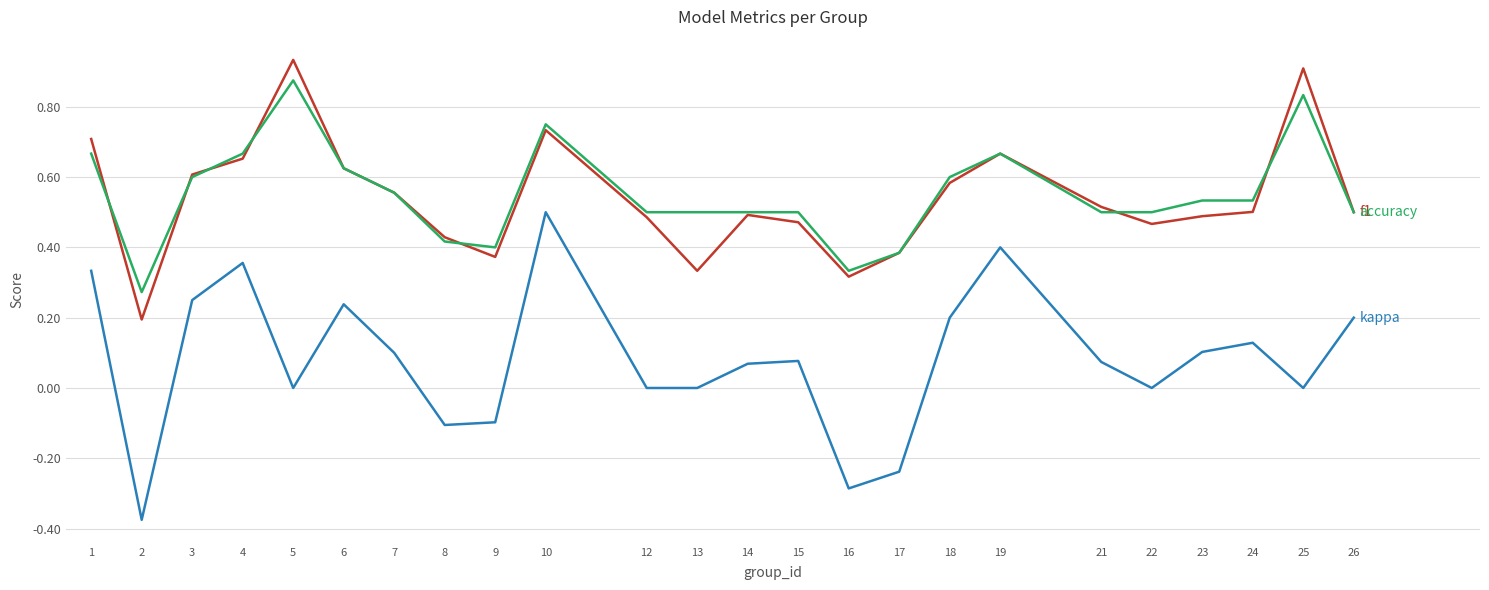

At which category is the sum across all series the highest?

10